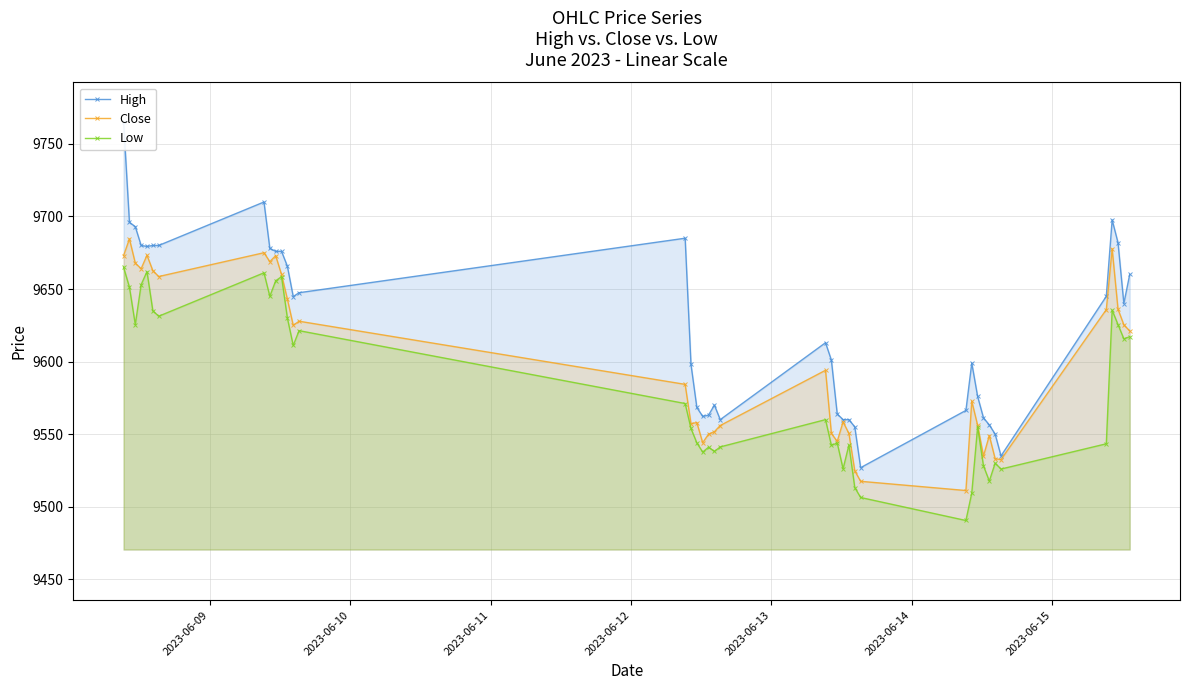

In High, how many points are higher than both neighbors (excluding endpoints)?

7